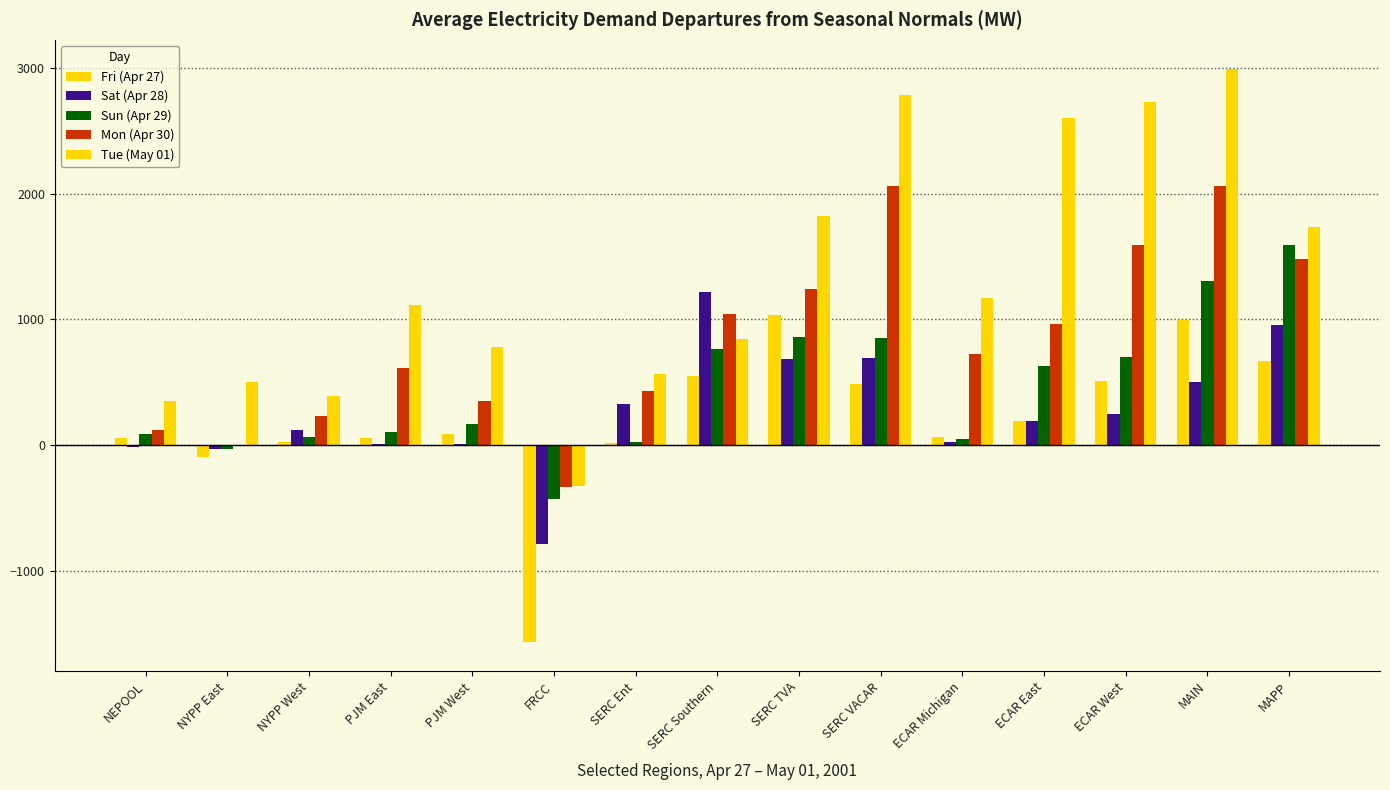

Which category has the highest value in the Tue (May 01) series?

MAIN